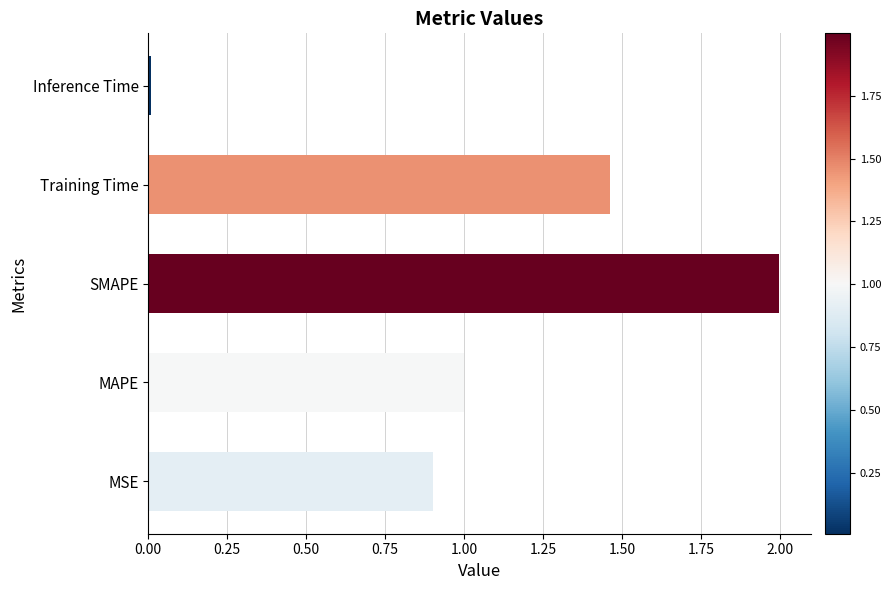

At which label is the value closest to 1?

MAPE